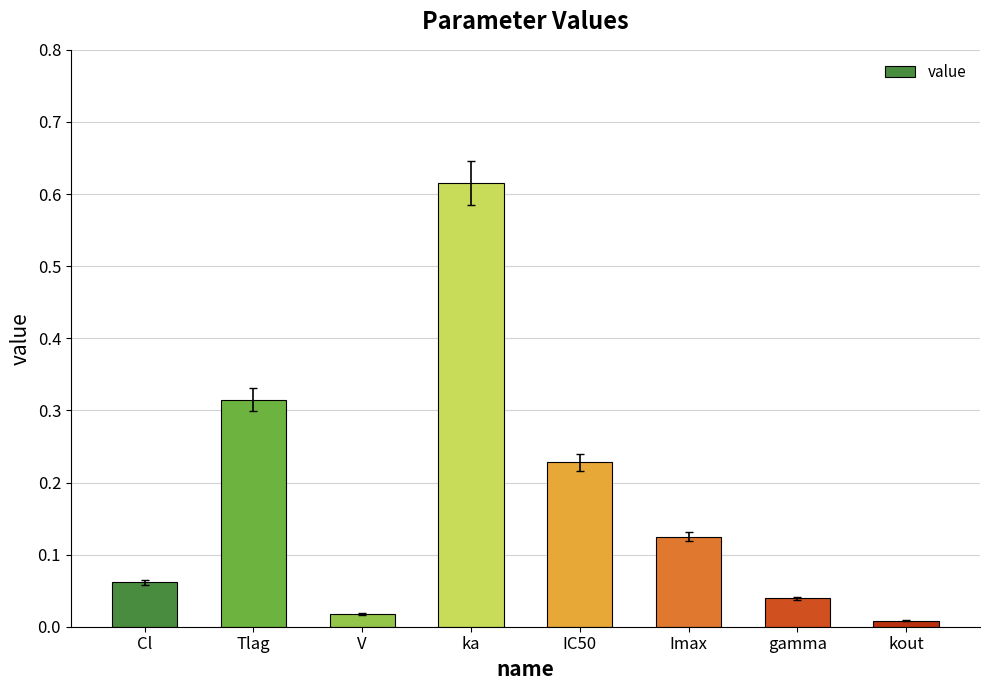

What is the sum of all values?

1.4